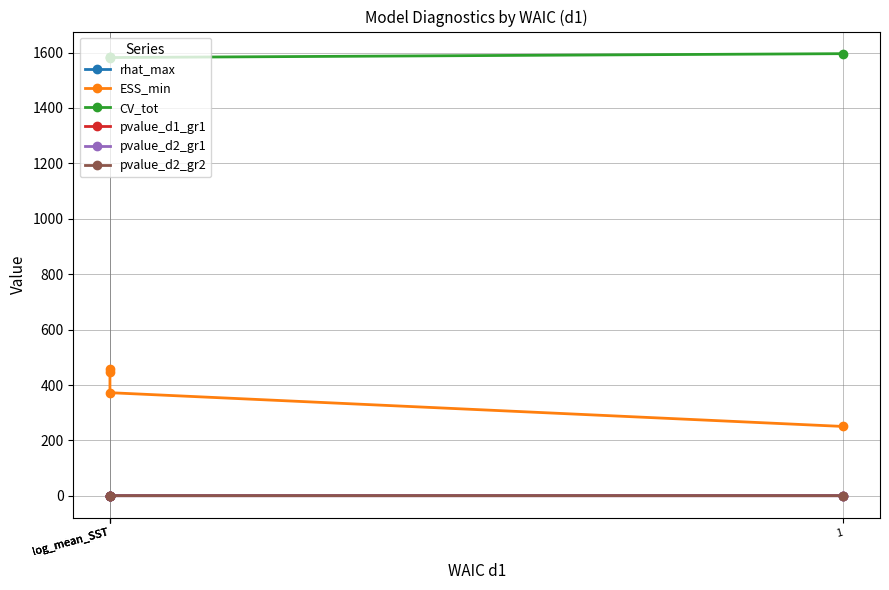

What is the sum of all pvalue_d2_gr2 values?

2.0